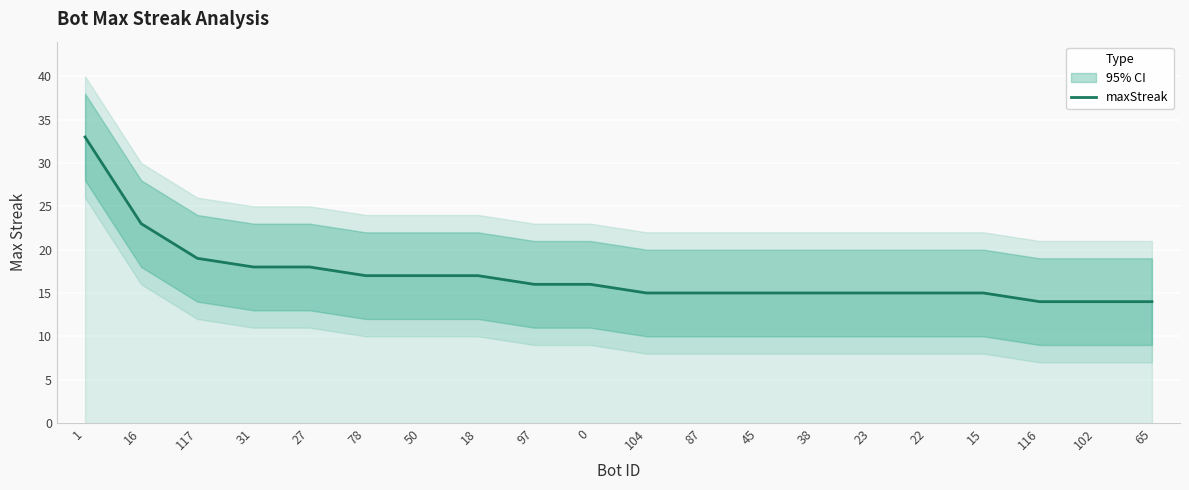

Count the number of categories in the chart.

20